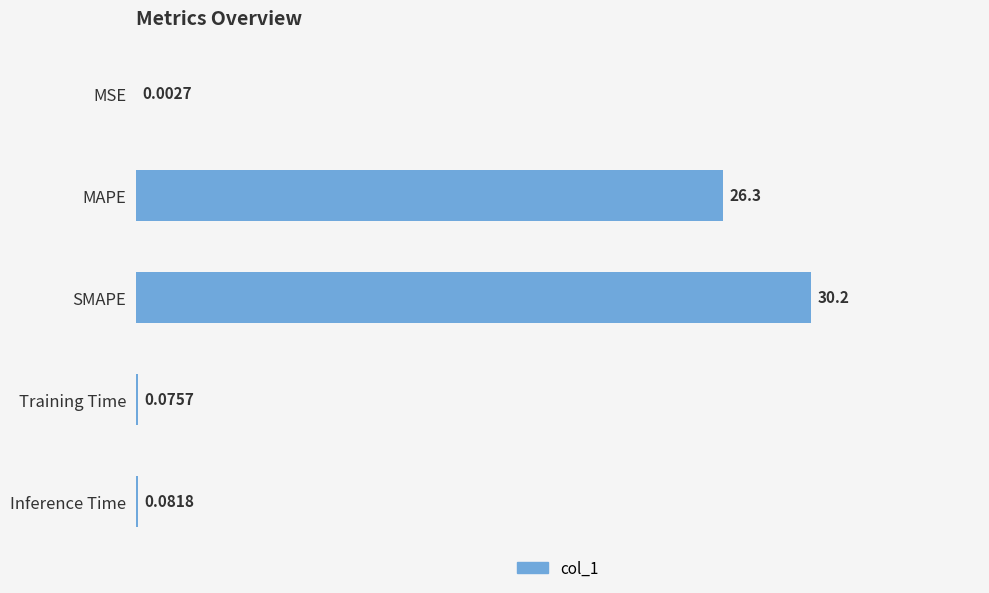

At which label is the value closest to 15?

MAPE